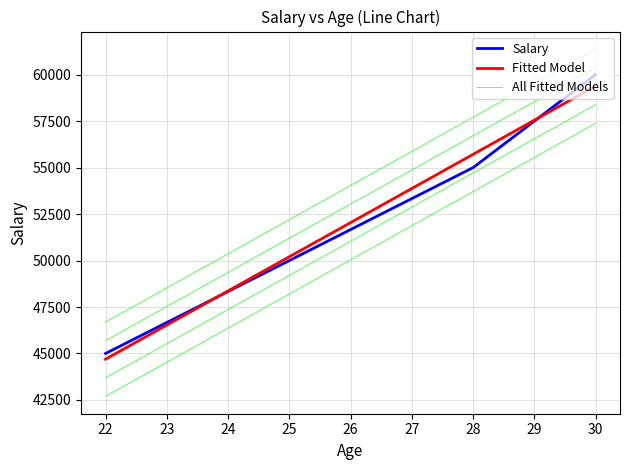

Between 28 and 30, which is larger?

30